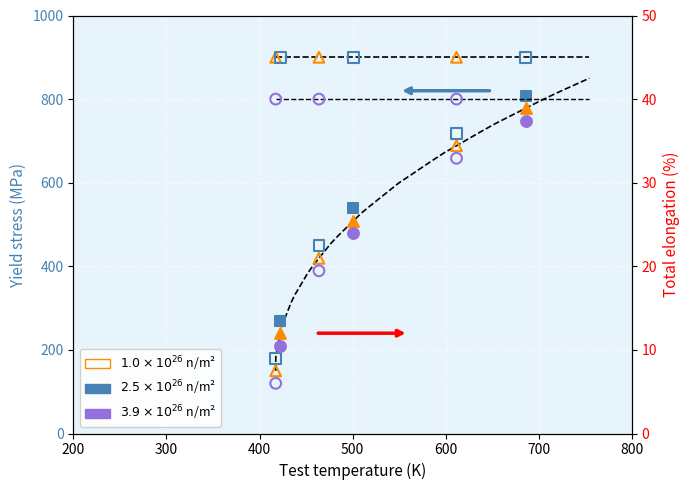

Is the value of Points:2 open at 300 greater than the value of Points:2 (group 3) at 400?

No